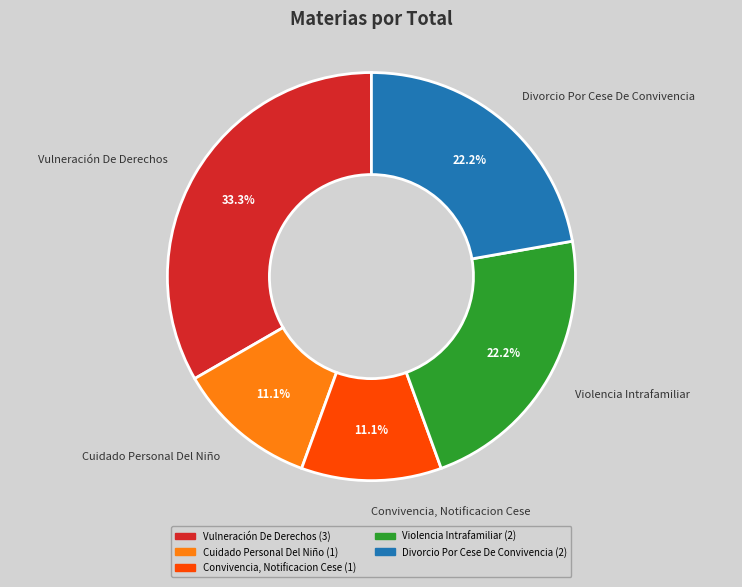

Between Convivencia, Notificacion Cese and Violencia Intrafamiliar, which is larger?

Violencia Intrafamiliar